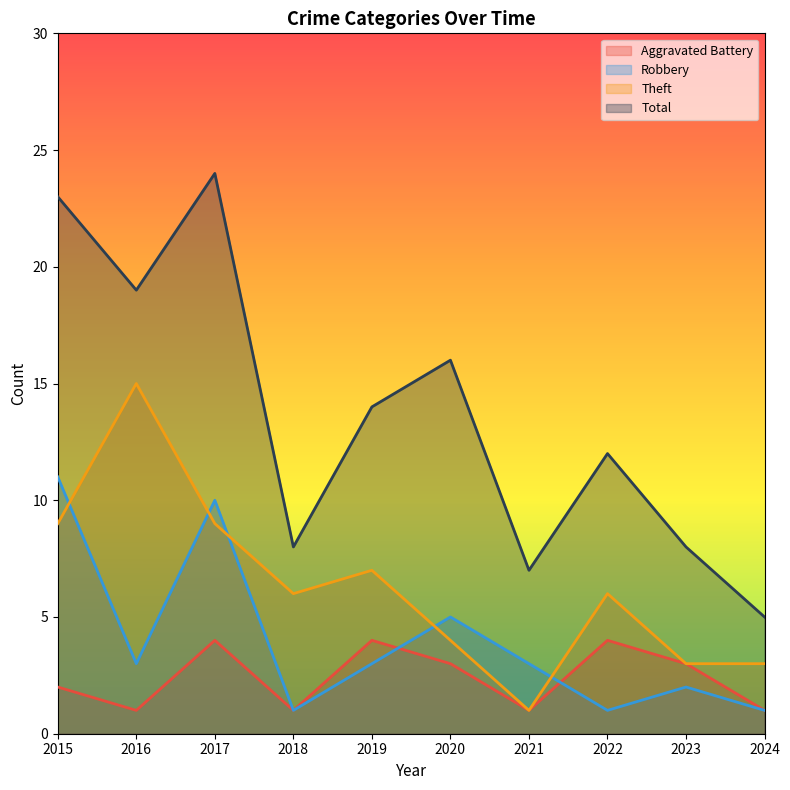

Between which two adjacent categories do Robbery and Theft first intersect?

2015 and 2016